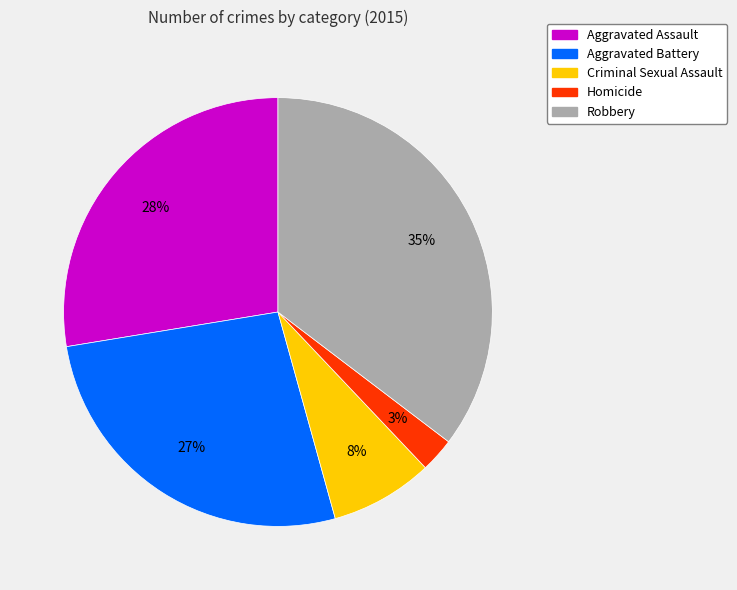

To the nearest percent, what is the difference between the Aggravated Battery and Criminal Sexual Assault slice percentages?

19%